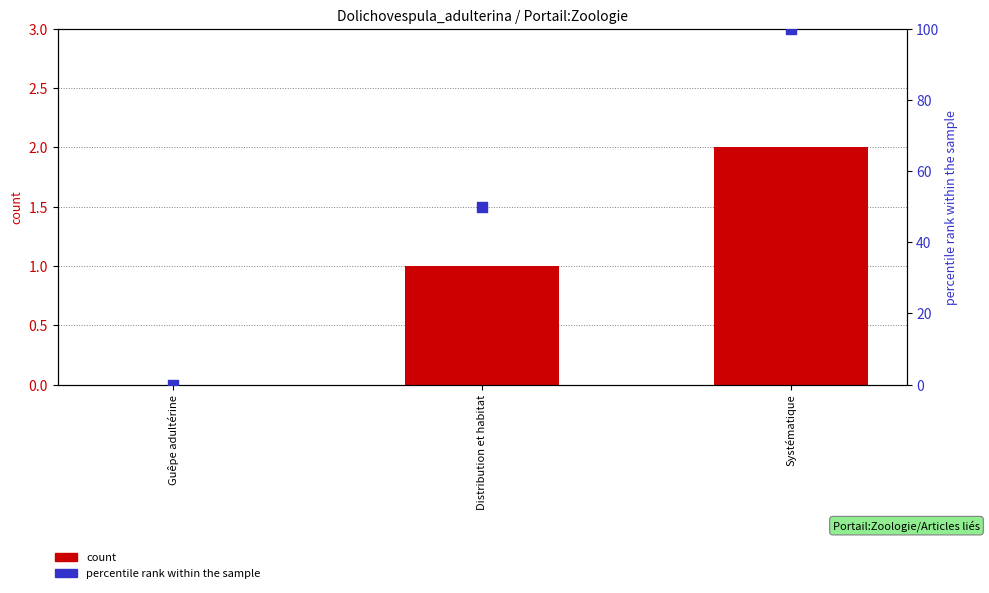

What is the total value across all series at Systématique?

102